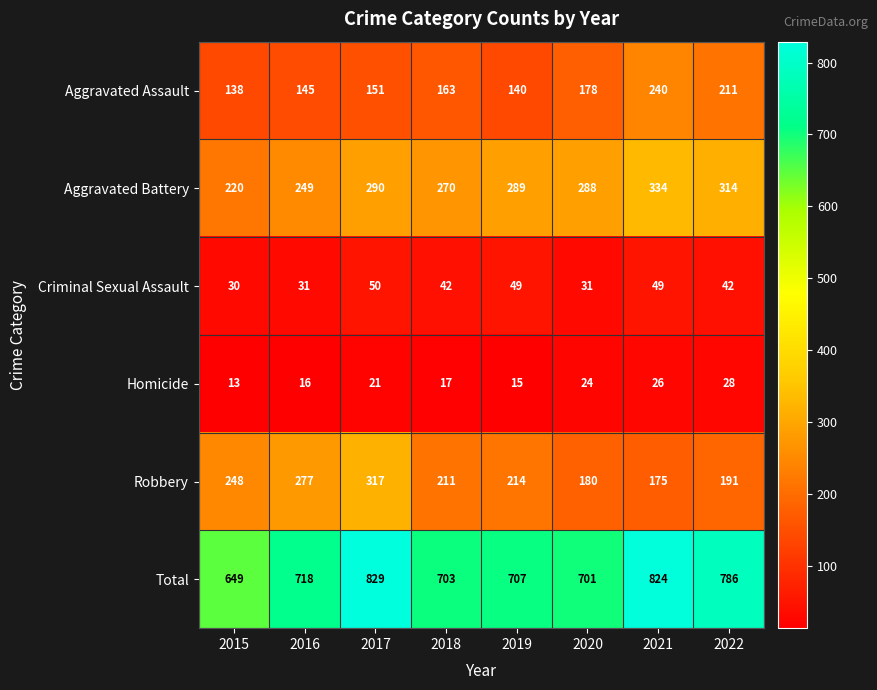

What is the total value across all series at 2015?

1298